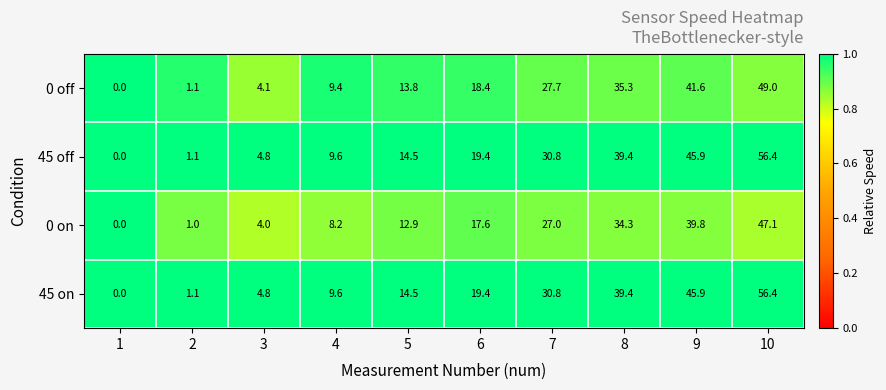

Rank the categories by 45 on value from highest to lowest.

10, 9, 8, 7, 6, 5, 4, 3, 2, 1